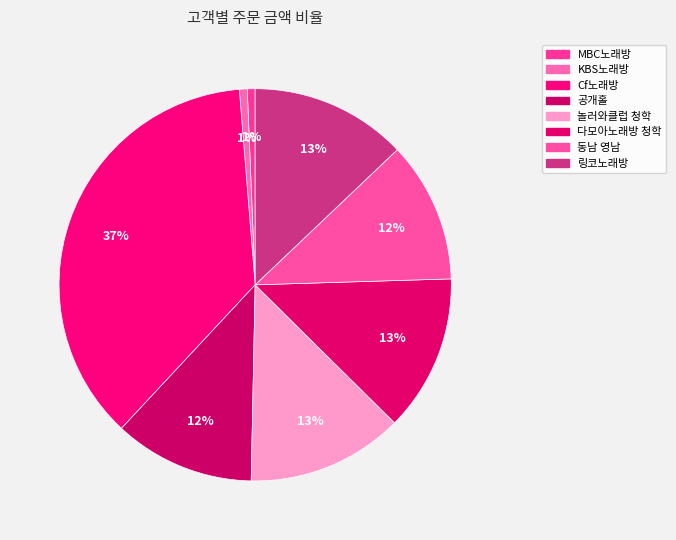

To the nearest percent, what is the difference between the largest and smallest slice percentages?

36%